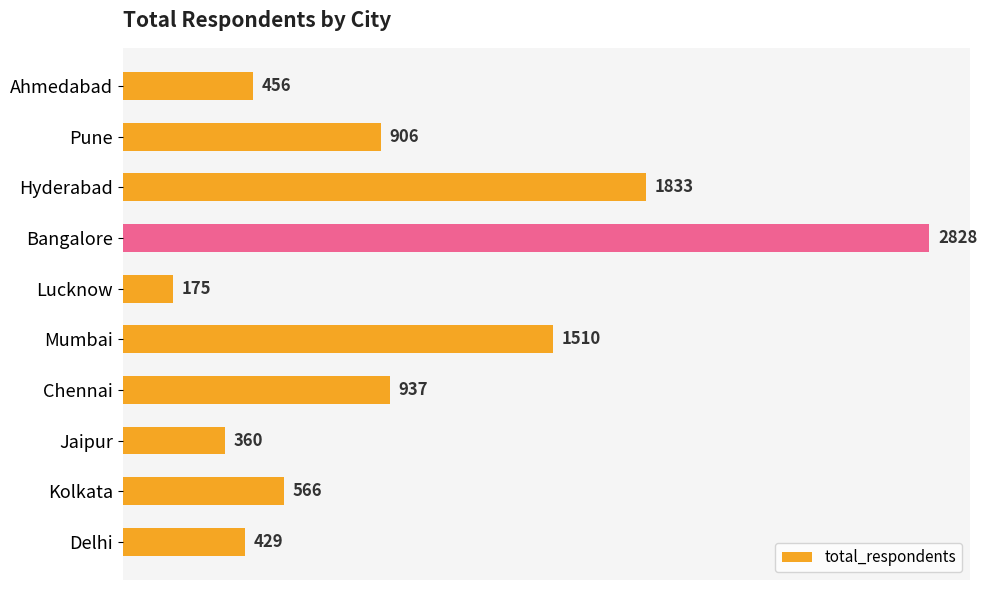

What is the sum of all values?

10000